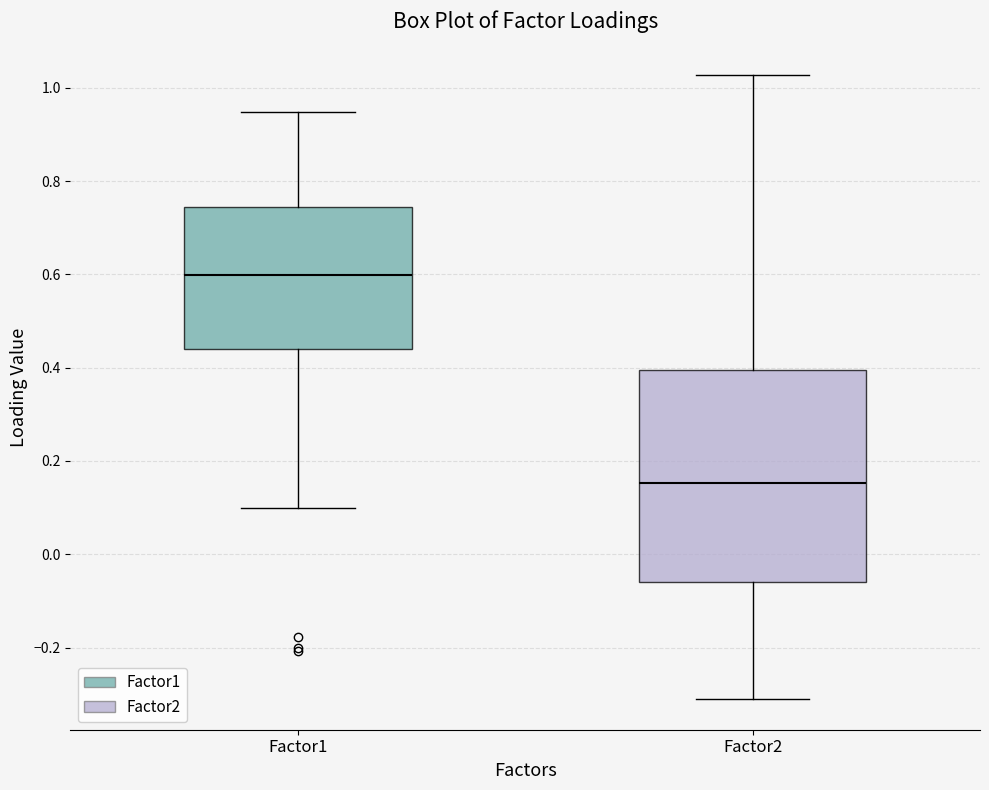

Where is the upper edge of the box for Factor1 on the y-axis? The values are not printed on the chart, so give them approximately, as read against the axis.

0.74